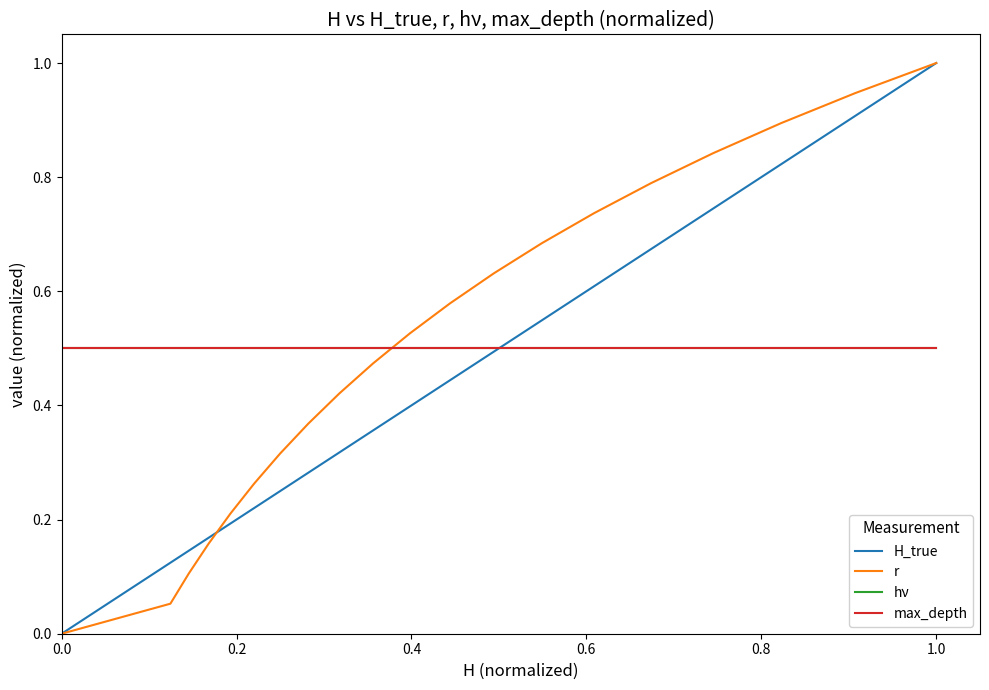

Does the chart display data point markers on the line(s)?

No